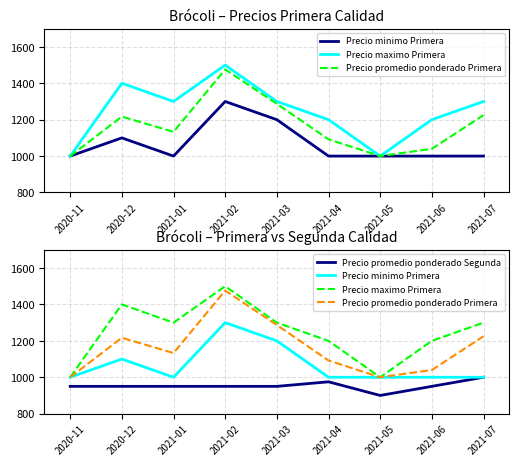

In Precio promedio ponderado Primera, how many points are higher than both neighbors (excluding endpoints)?

2